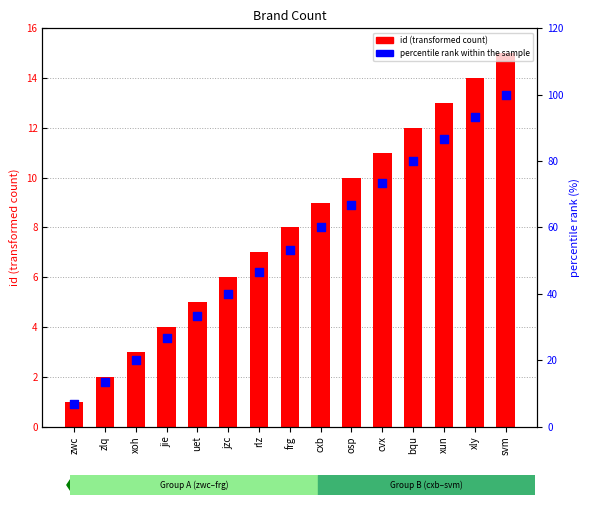

At which category is the sum across all series the highest?

svm